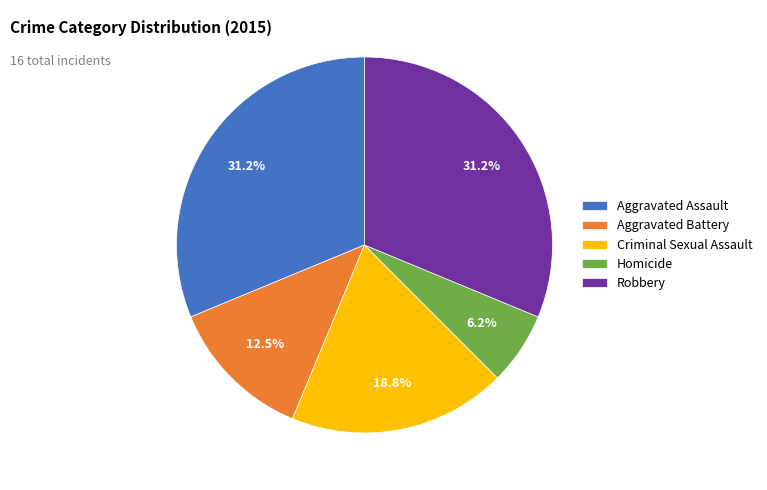

How many segments does this pie chart have?

5